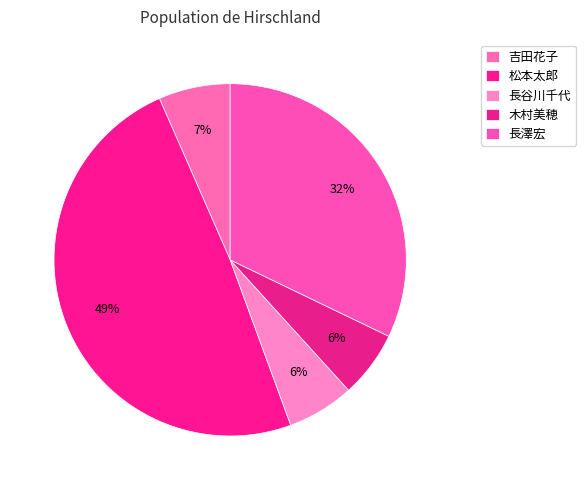

How many slices are in this pie chart?

5